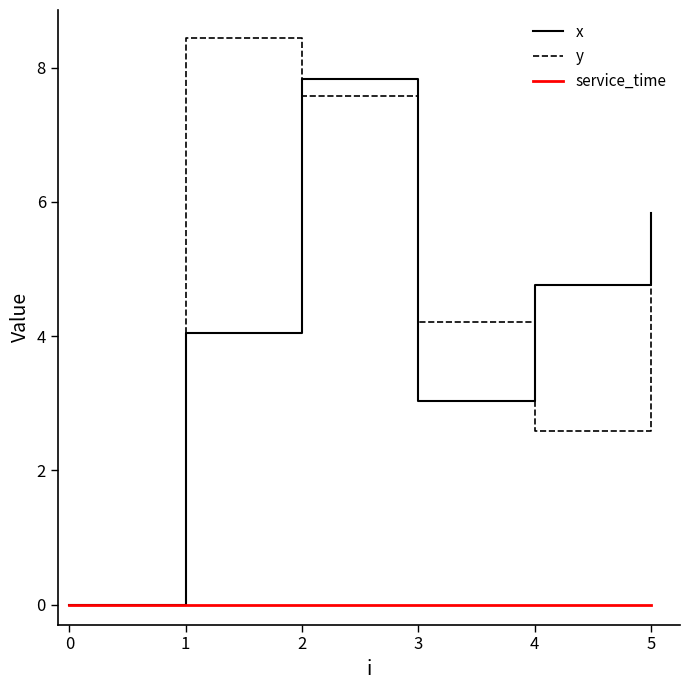

What is the maximum value shown in the chart?

8.4